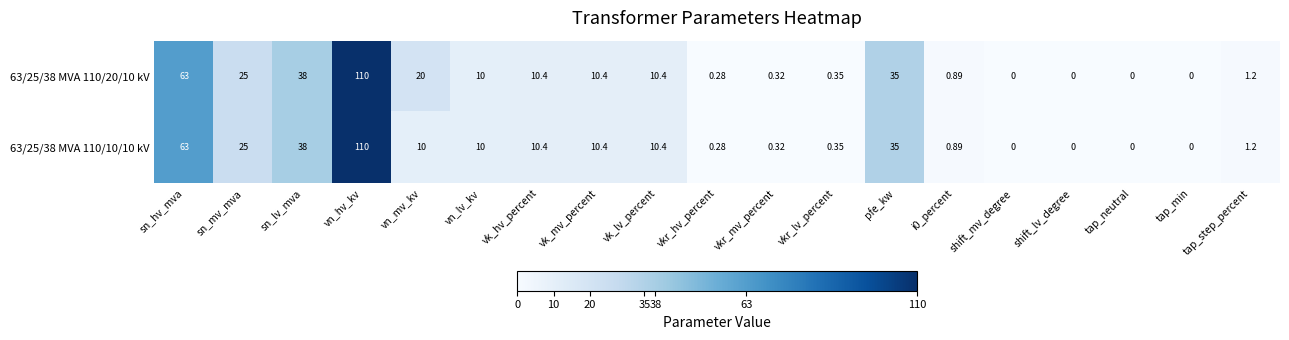

At how many categories does at least one series exceed 42?

2